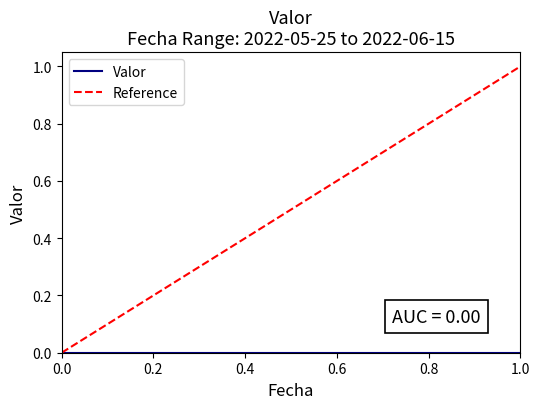

Which series has the widest spread of values?

Reference